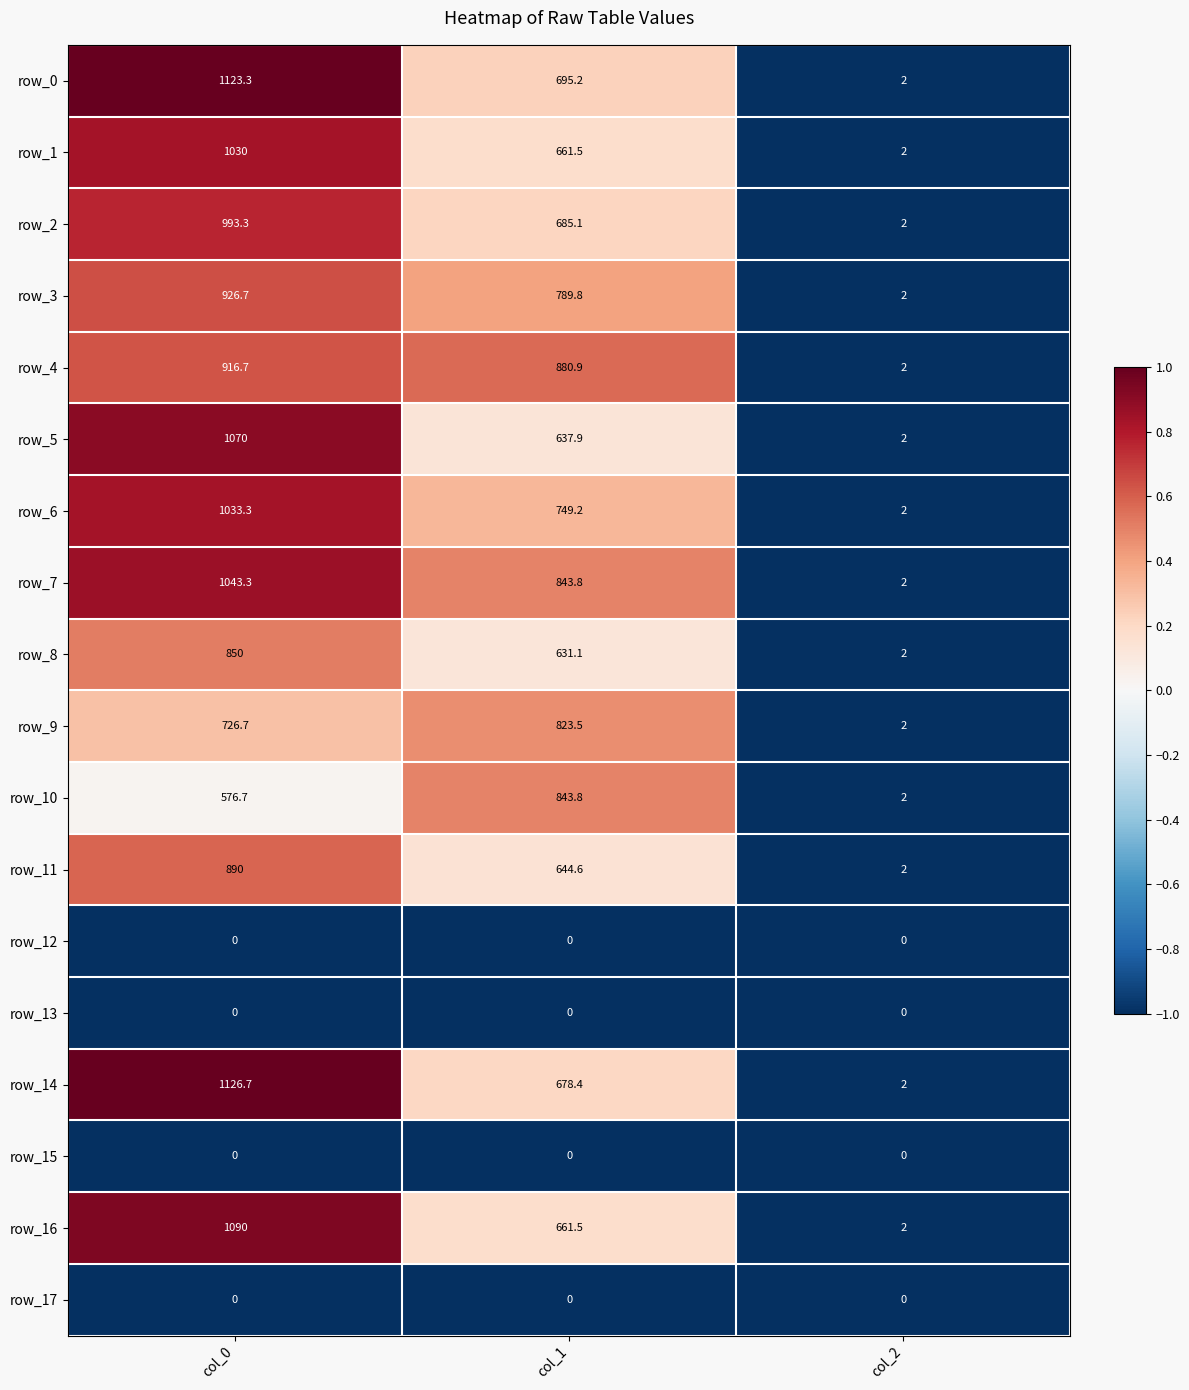

What is the lowest value of the row_17 series?

0.0